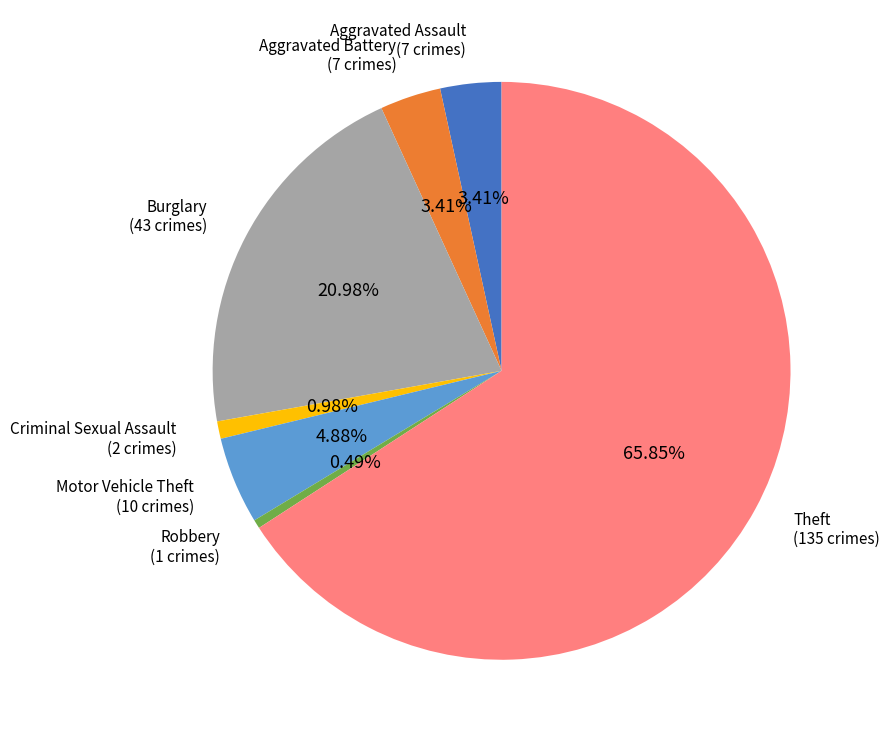

Is there a majority slice in this chart?

Yes